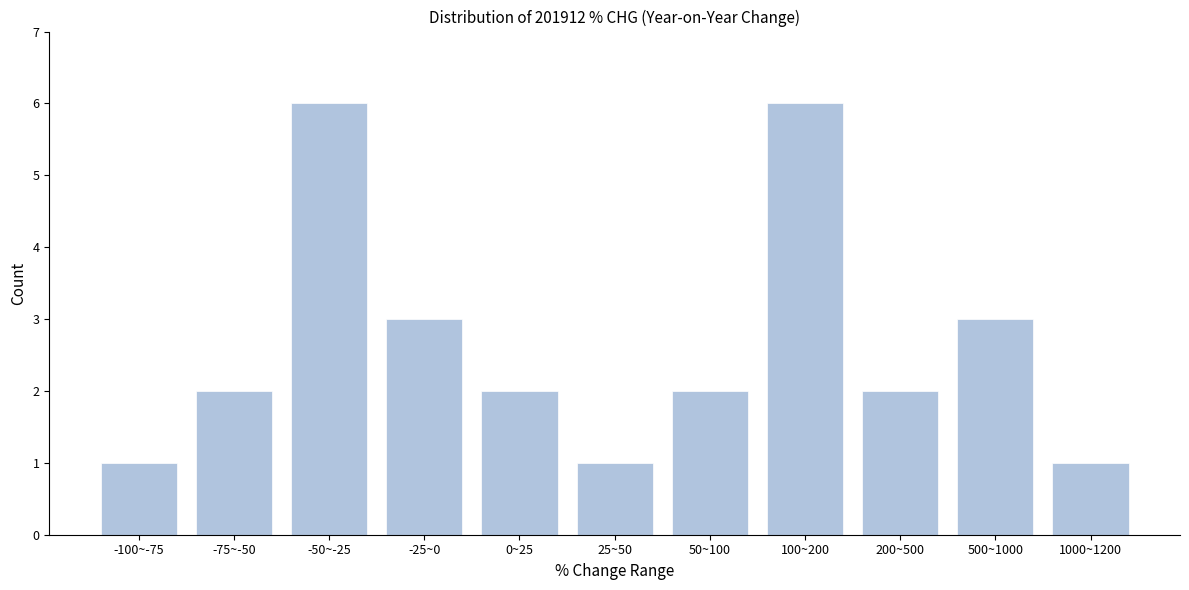

Reading left to right, list all the values displayed in this chart.

-100~-75=1	-75~-50=2	-50~-25=6	-25~0=3	0~25=2	25~50=1	50~100=2	100~200=6	200~500=2	500~1000=3	1000~1200=1